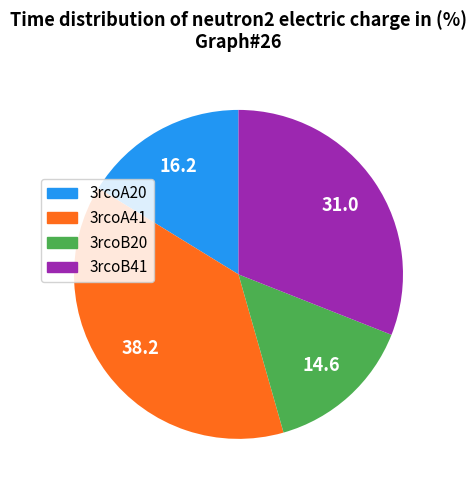

What is the smallest slice in the pie chart?

3rcoB20